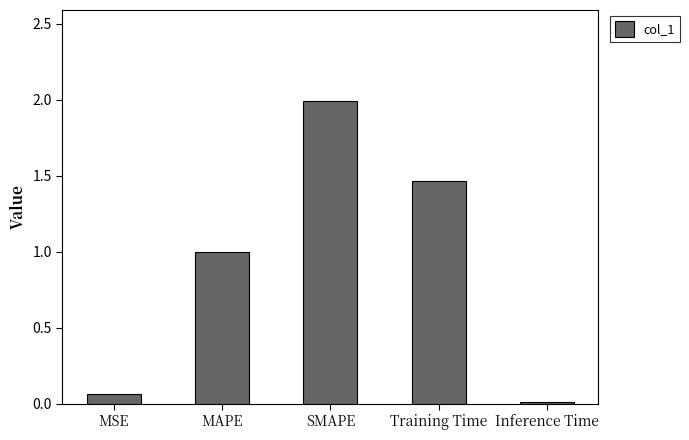

What is the difference between the maximum and minimum values?

2.0